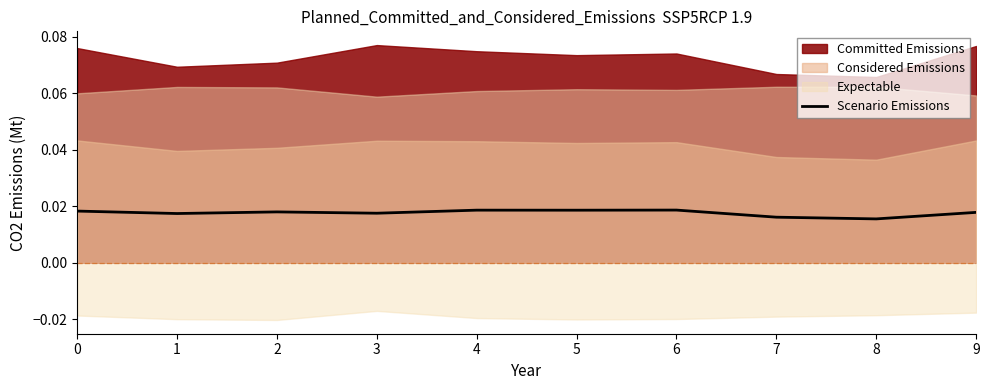

What is the sum of all values?

0.2